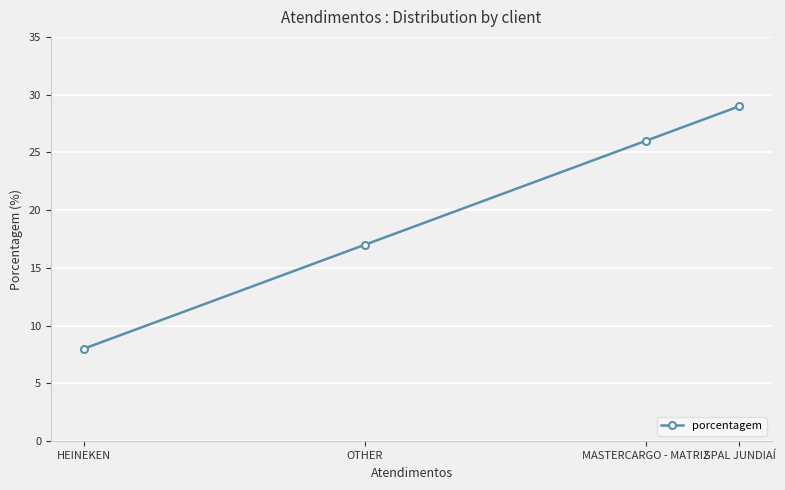

What is the label of the 3rd point from the left?

MASTERCARGO - MATRIZ